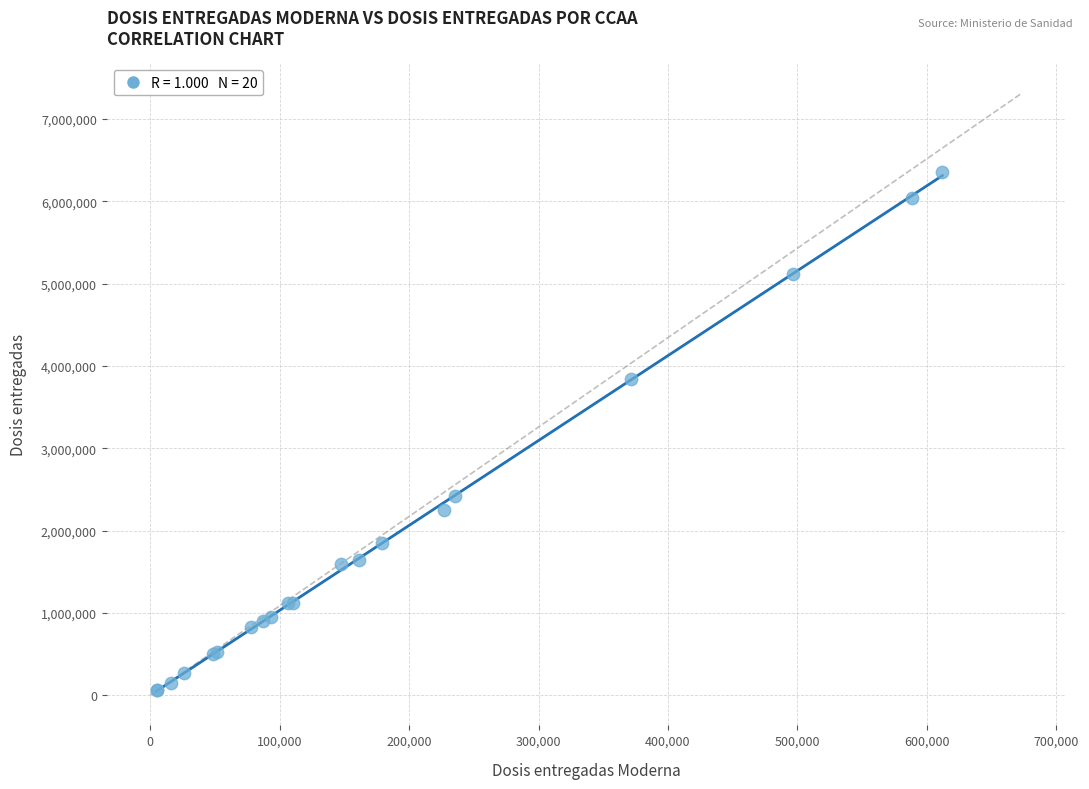

What Y value in the scatter plot is closest to 3208110?

3844220